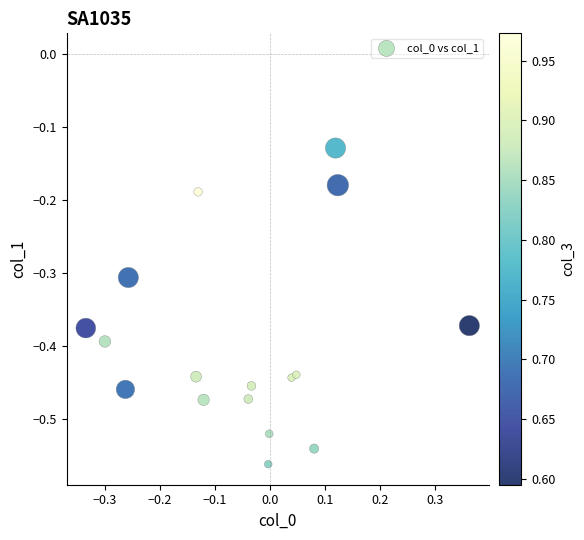

What is the range of X values (max minus min)?

0.7